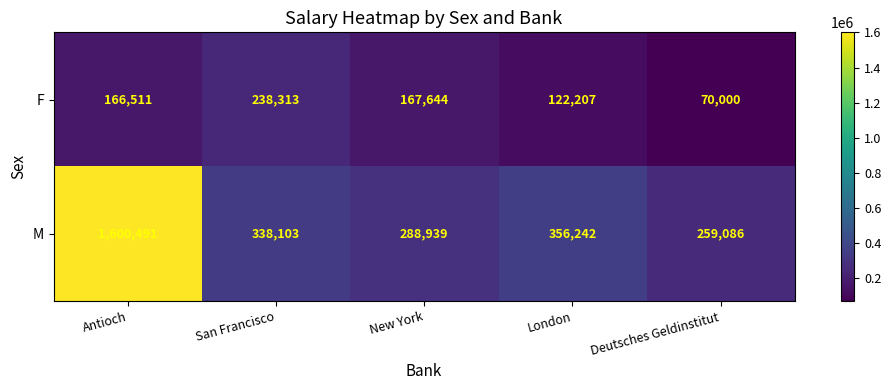

What is the difference between the M values at New York and San Francisco?

49164